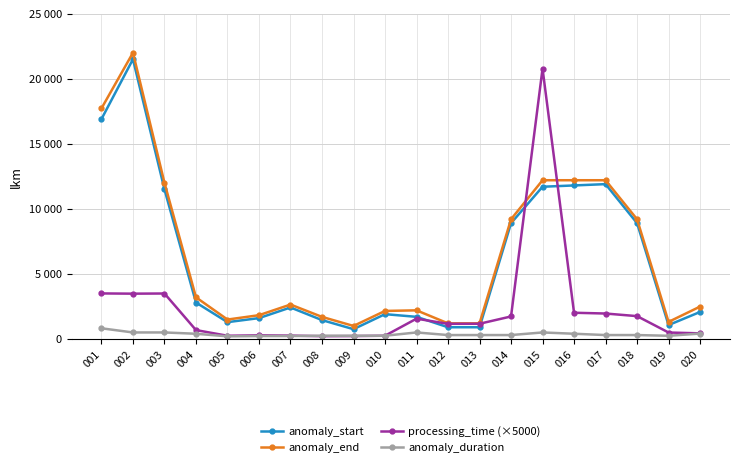

What is the difference between the processing_time (×5000) values at 011 and 013?

390.0